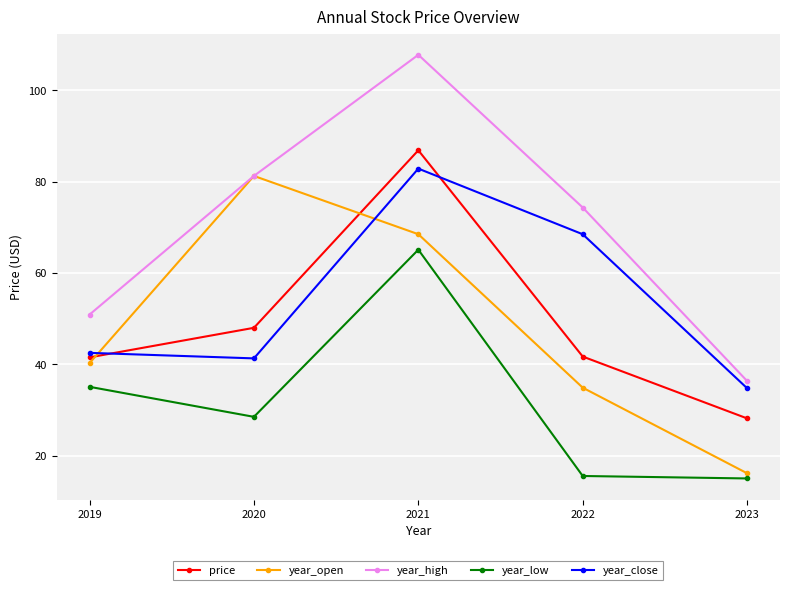

What is the difference between the highest and lowest values at 2019?

15.8